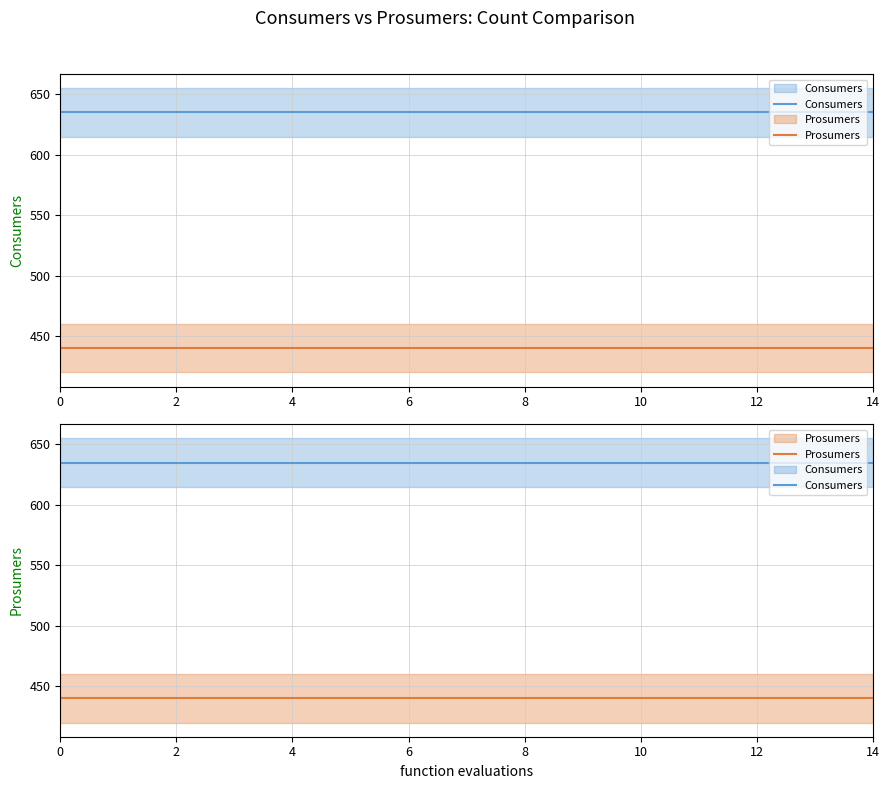

At how many categories does at least one series exceed 621?

15